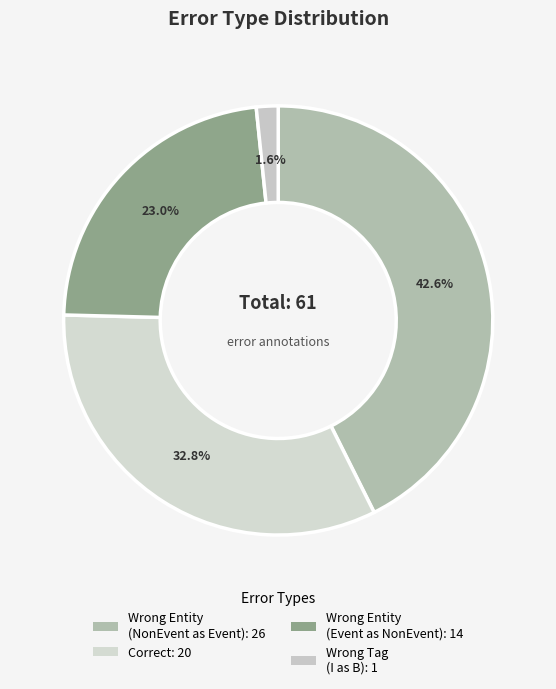

What is the smallest slice in the pie chart?

Wrong_Tag_I_as_B